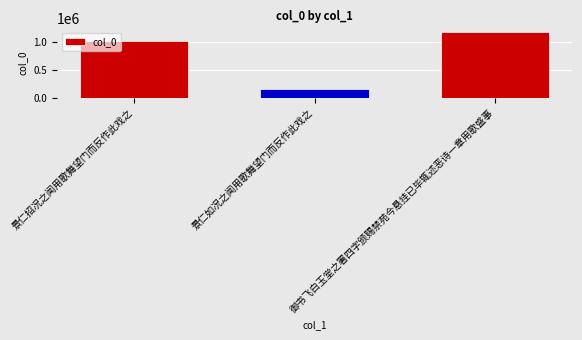

What is the ratio of the value at 御书飞白玉堂之署四字颁赐禁苑今悬挂已毕辄述恶诗一章用歌盛事 to the value at 景仁如况之闻用歌舞望门而反作此戏之?

7.5